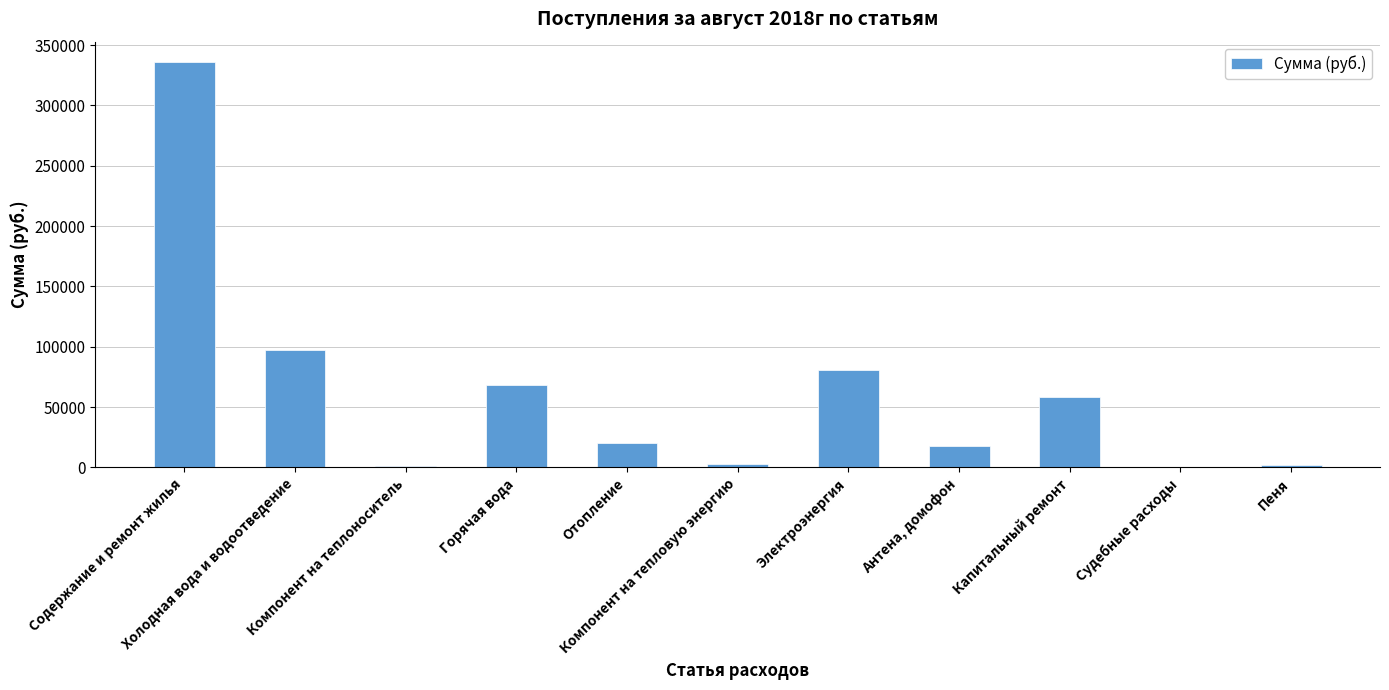

What is the sum of the values at Пеня and Содержание и ремонт жилья?

337953.7